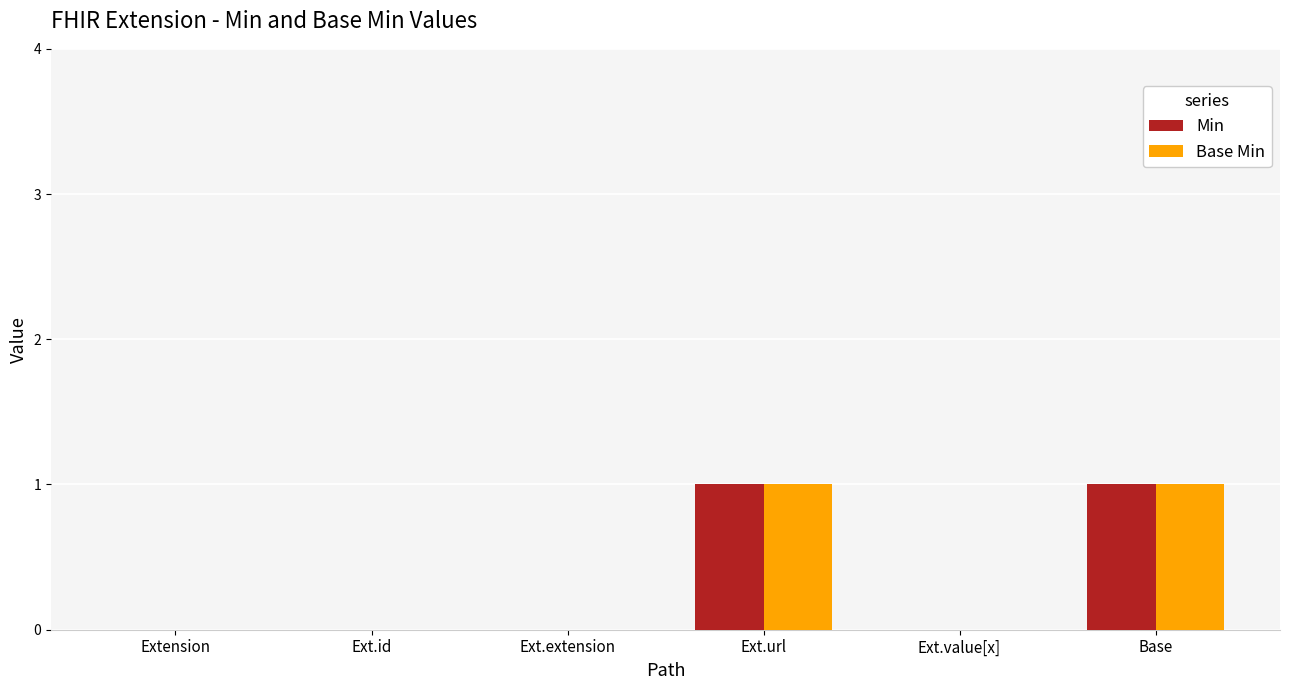

How many groups of bars are there?

6